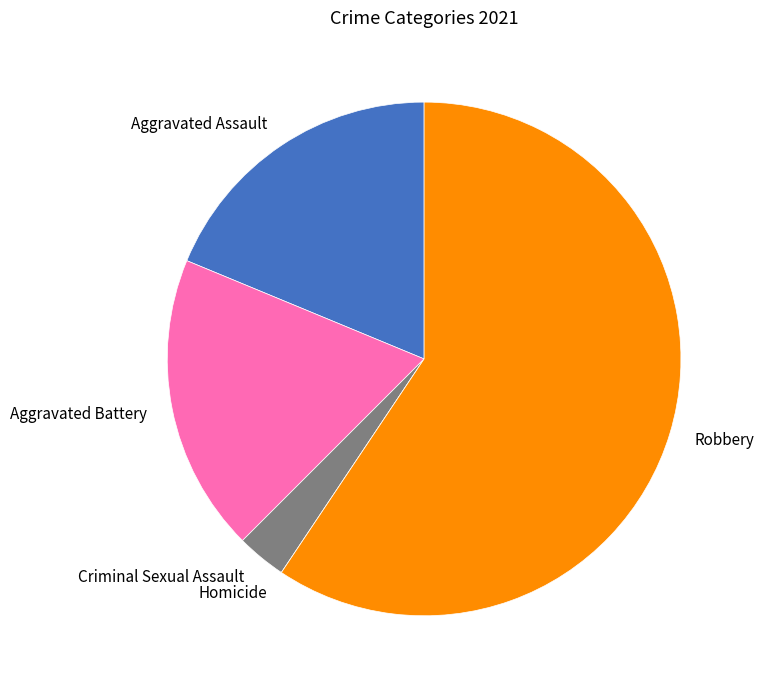

What is the ratio of the value at Aggravated Assault to the value at Criminal Sexual Assault?

6.0